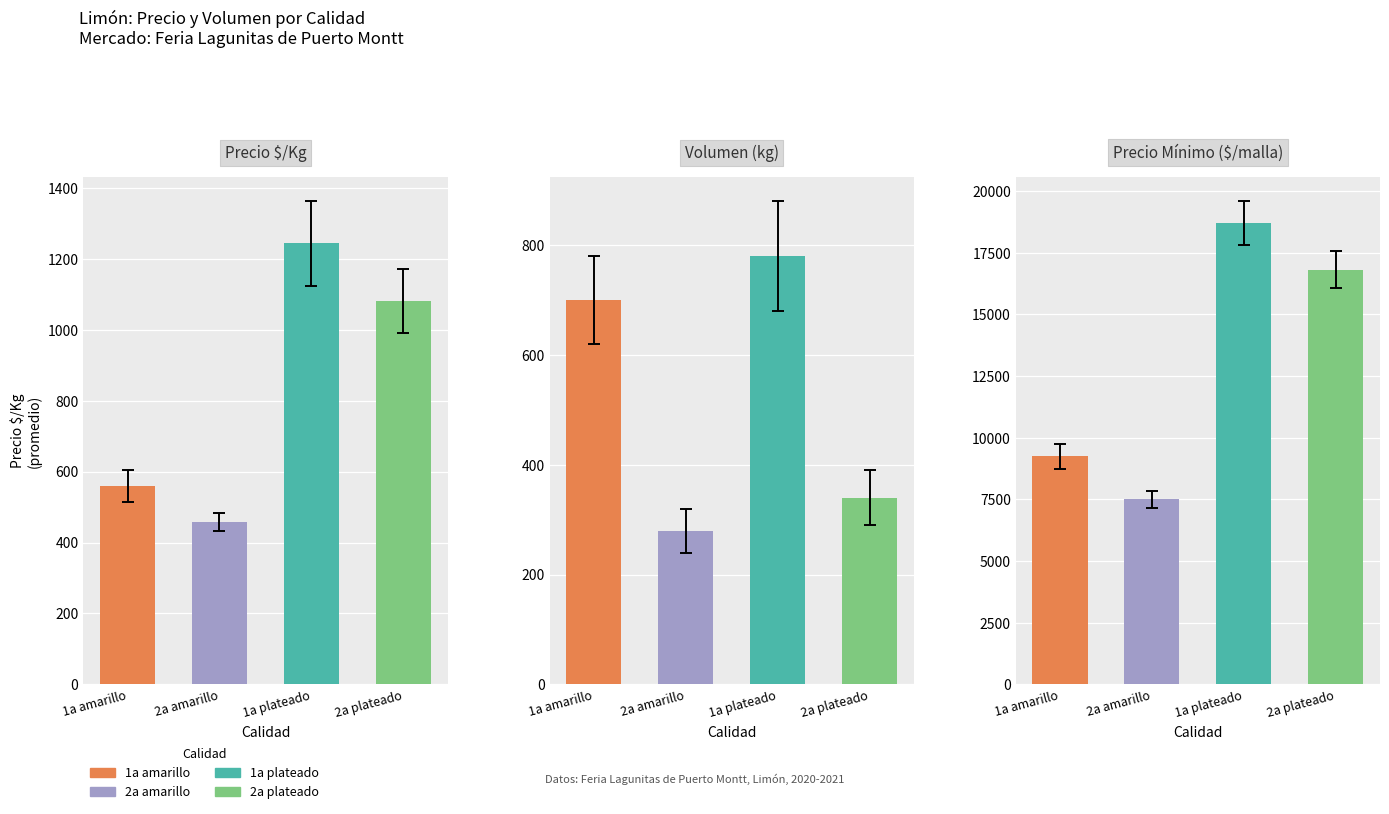

Which category has the highest value in the Volumen (kg) series?

1a plateado